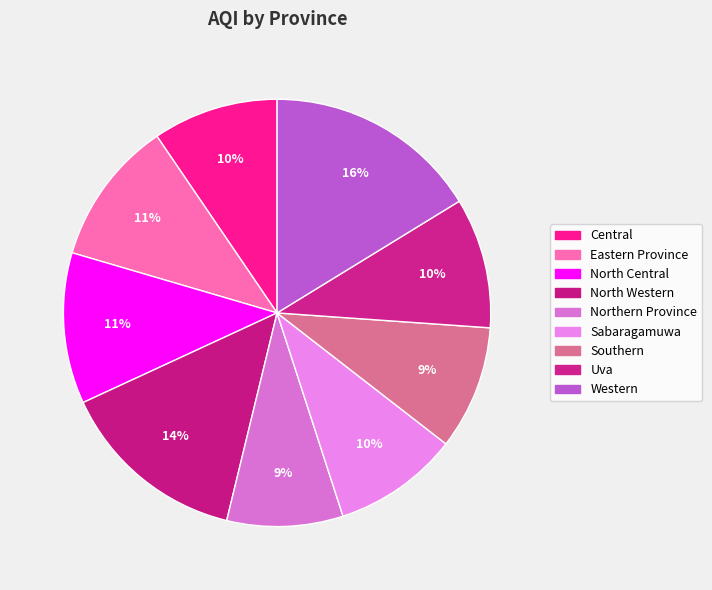

Does Western represent more than half of the total?

No